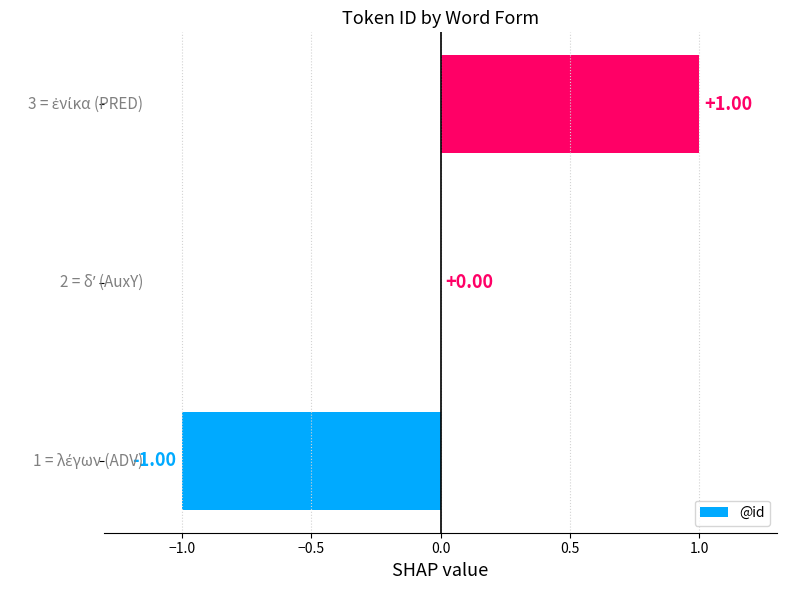

Count the number of categories in the chart.

3